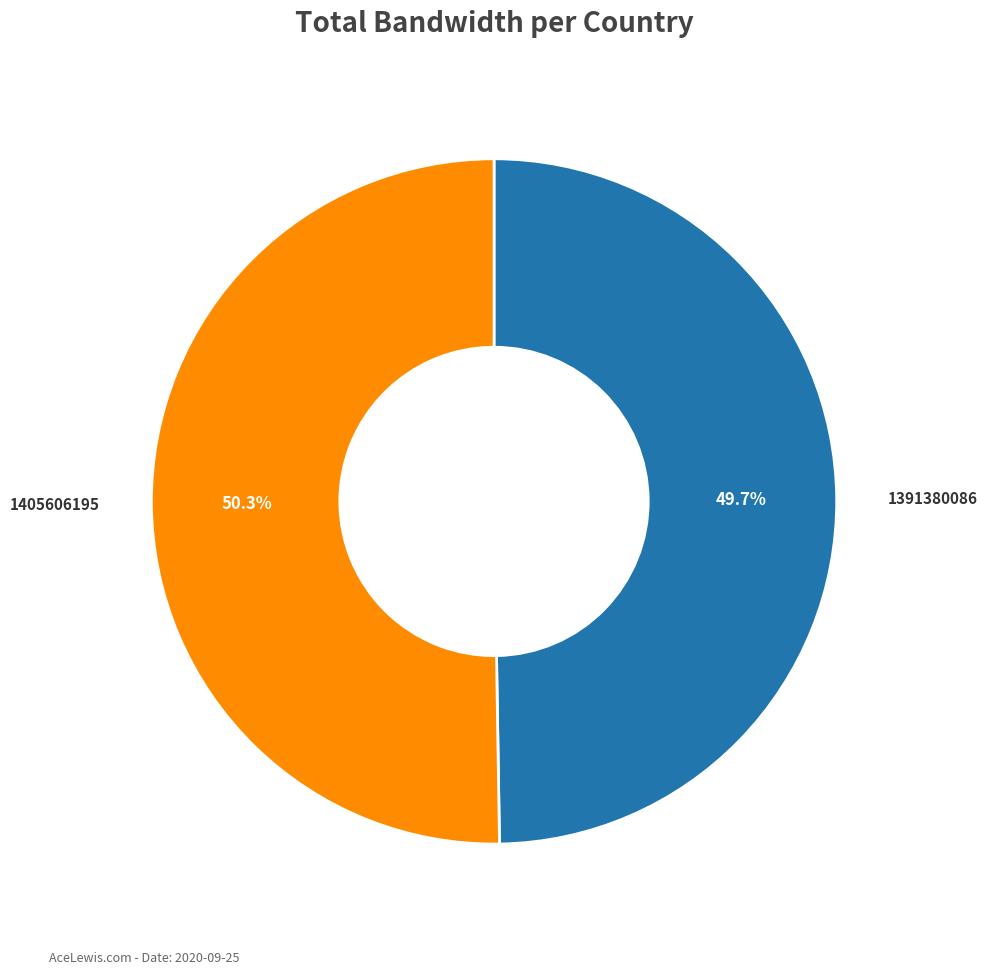

Approximately how many times larger is the value at 1391380086 compared to 1405606195?

1.0